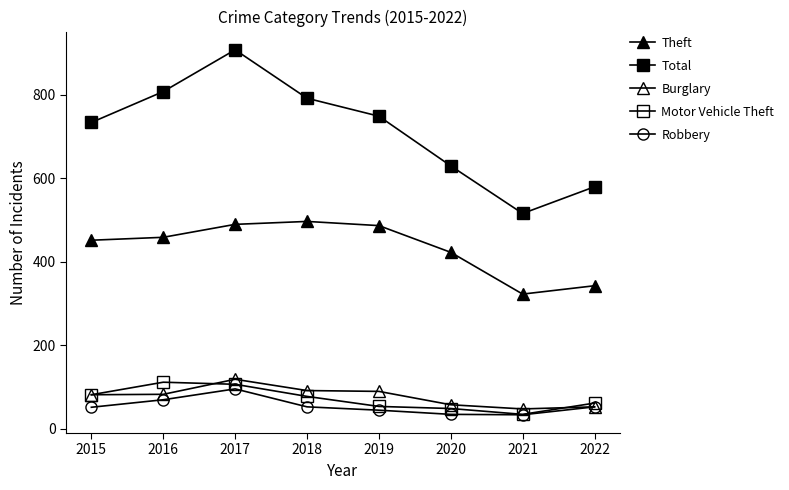

Does the chart have visible grid lines?

No